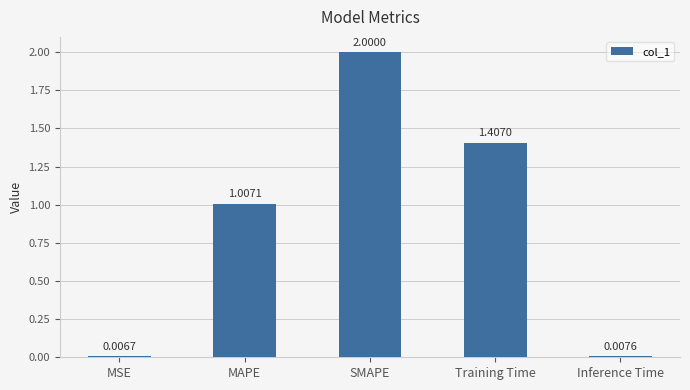

Between MAPE and SMAPE, which is larger?

SMAPE